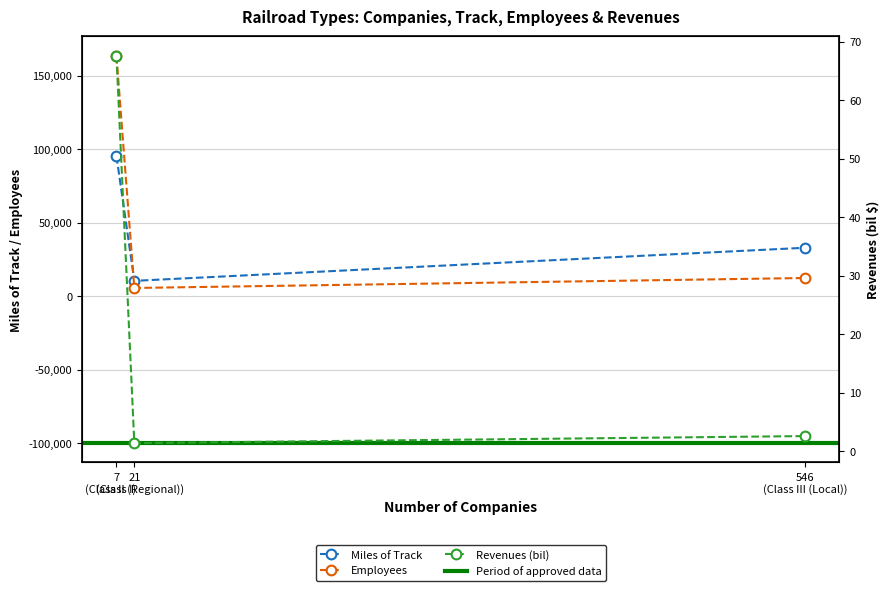

Count the number of data series in this chart.

3